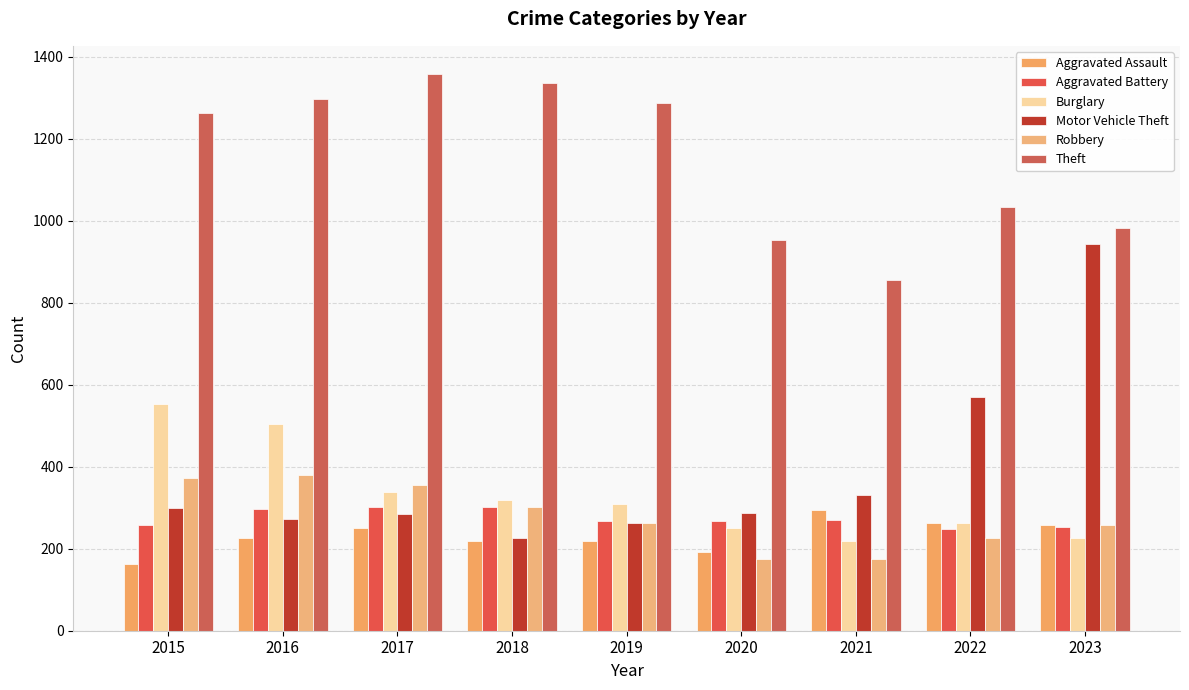

Which series has the widest spread of values?

Motor Vehicle Theft